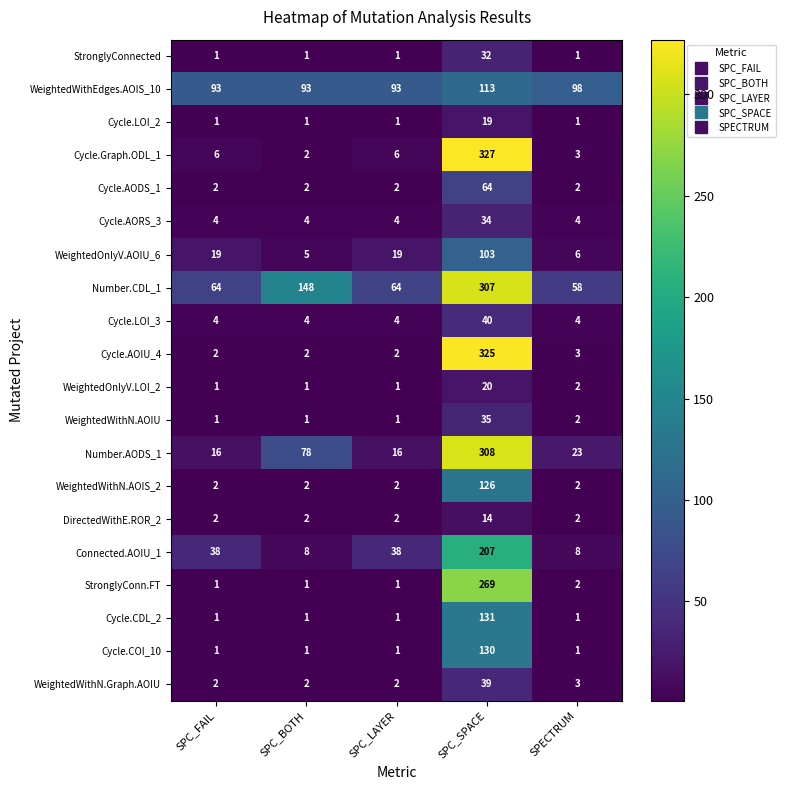

What is the sum of all Cycle.CDL_2 values?

135